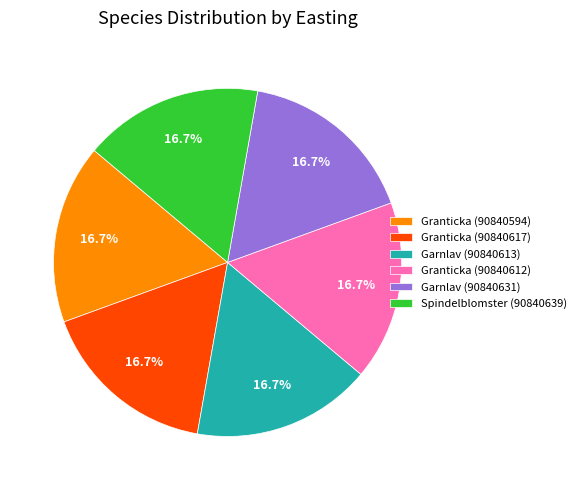

Is there a majority slice in this chart?

No